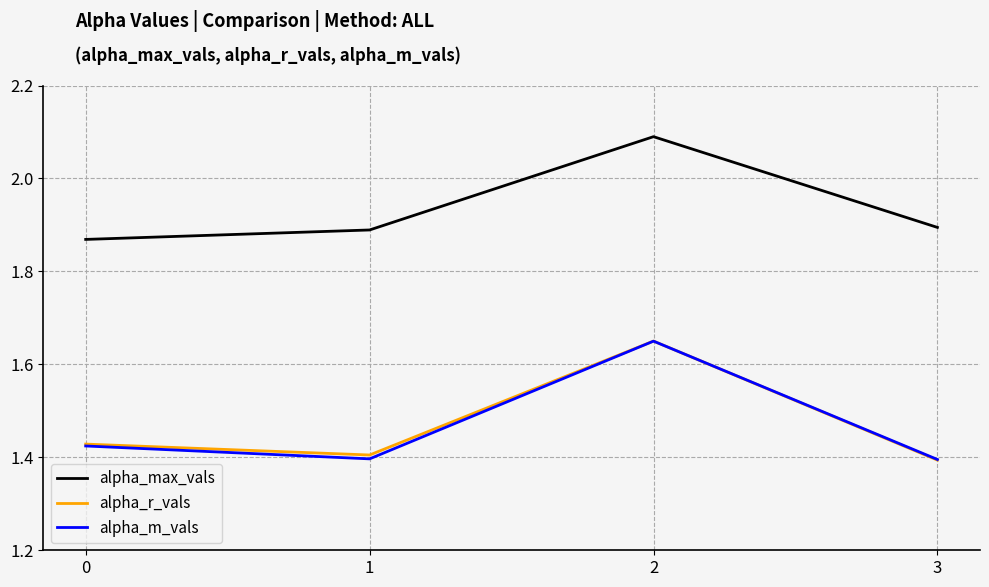

True or false: alpha_r_vals has a value of 1.4 at 1.

True